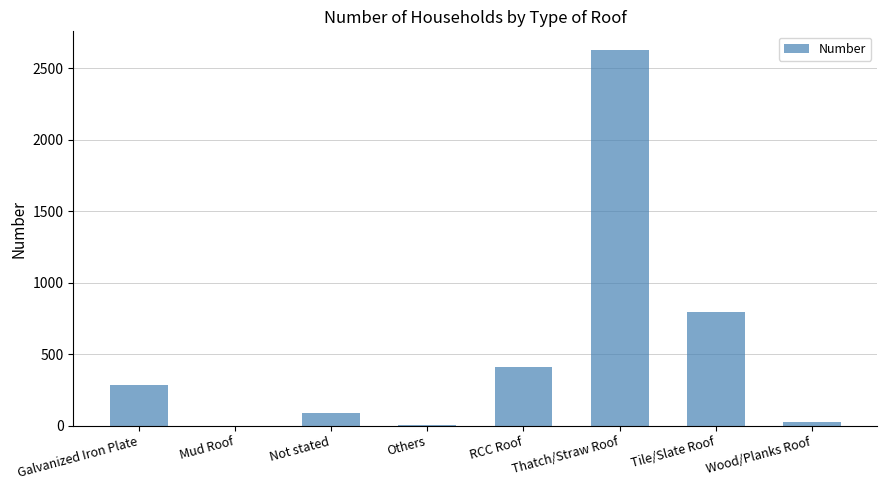

What is the sum of all values?

4245